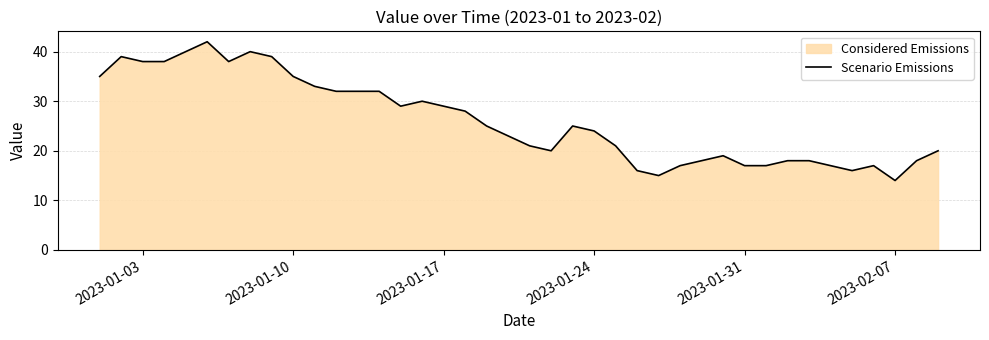

What is the difference between the maximum and minimum values?

28